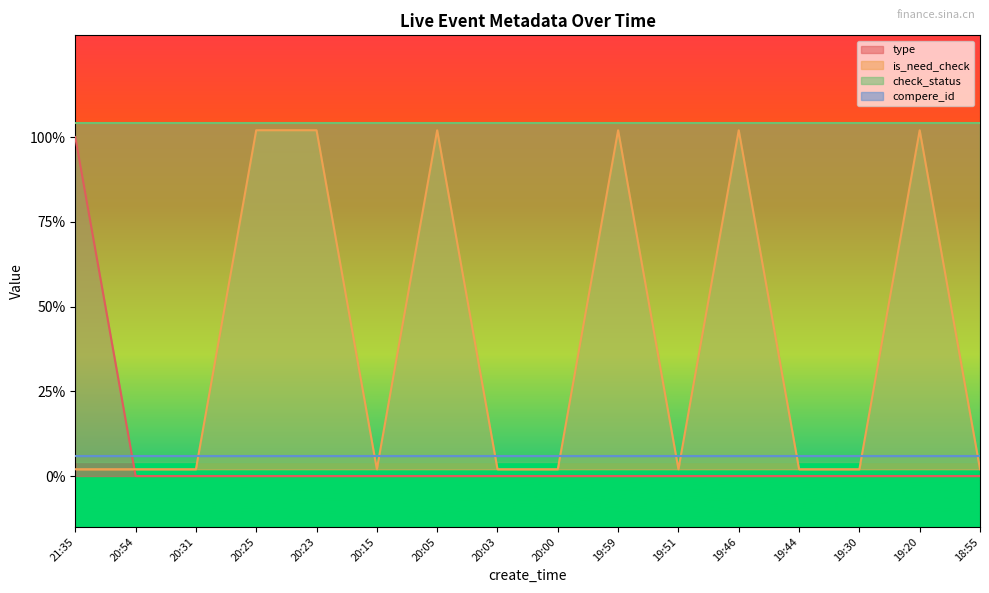

What is the value of the is_need_check point at the 12th from the left?

1.0